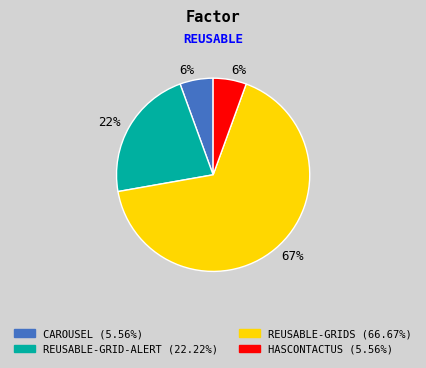

Count the number of slices in the pie.

4